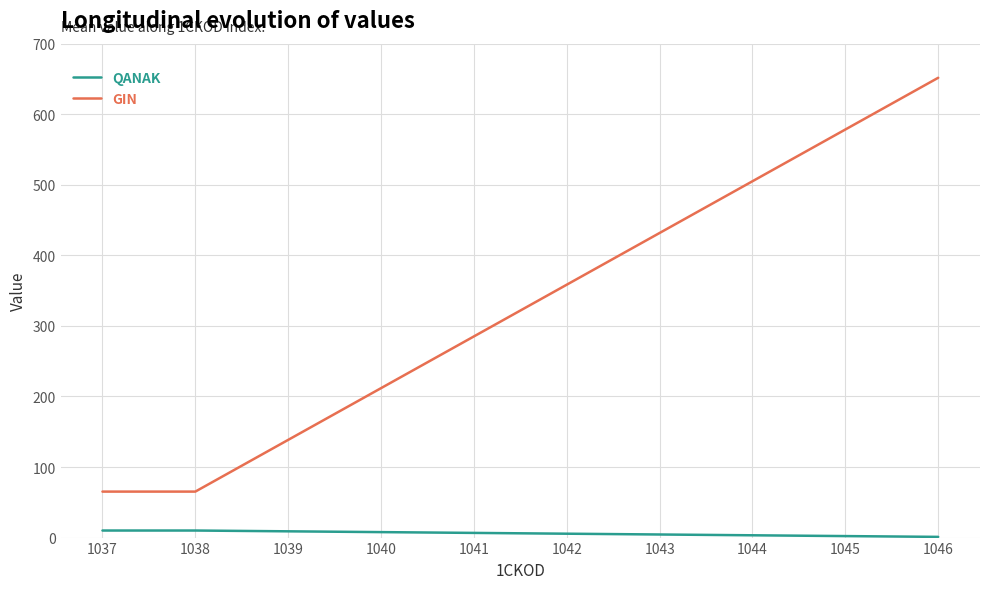

What is the maximum value shown in the chart?

651.7